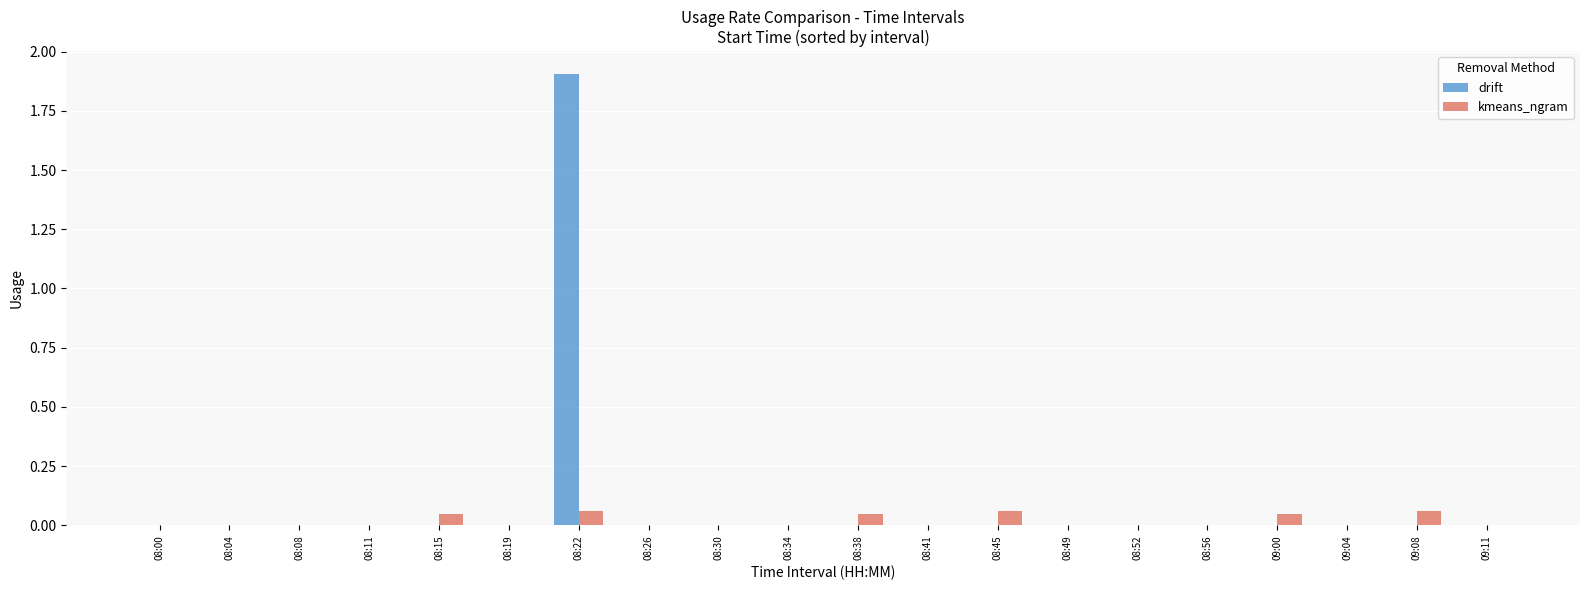

At which category is the sum across all series the highest?

08:22